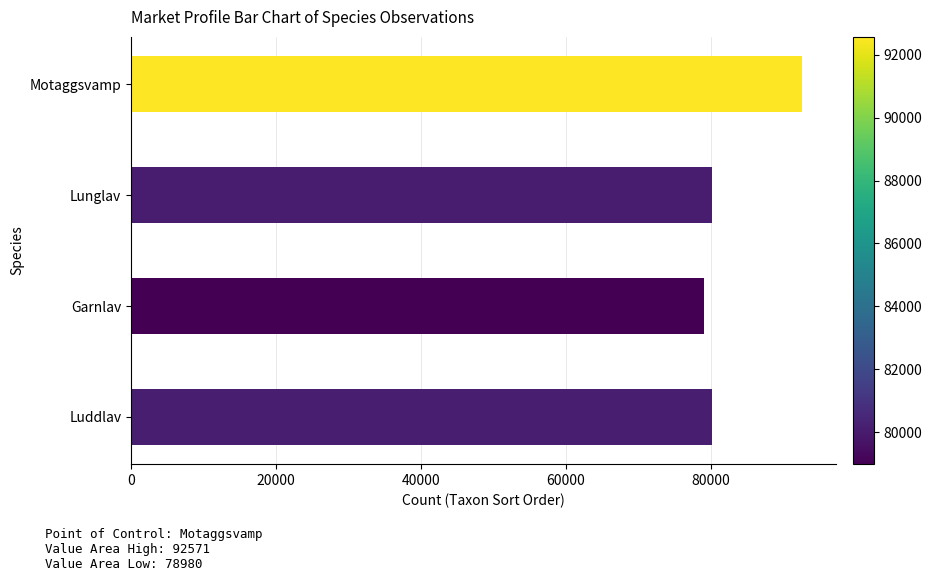

The value at Luddlav is 47032. True or false?

False